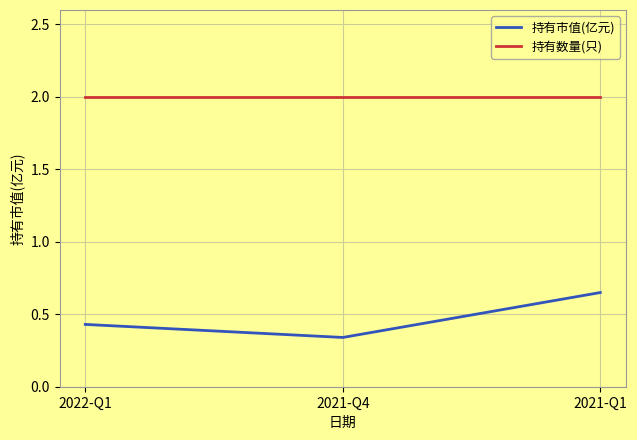

What is the spread (max minus min) of values at 2022-Q1?

1.6